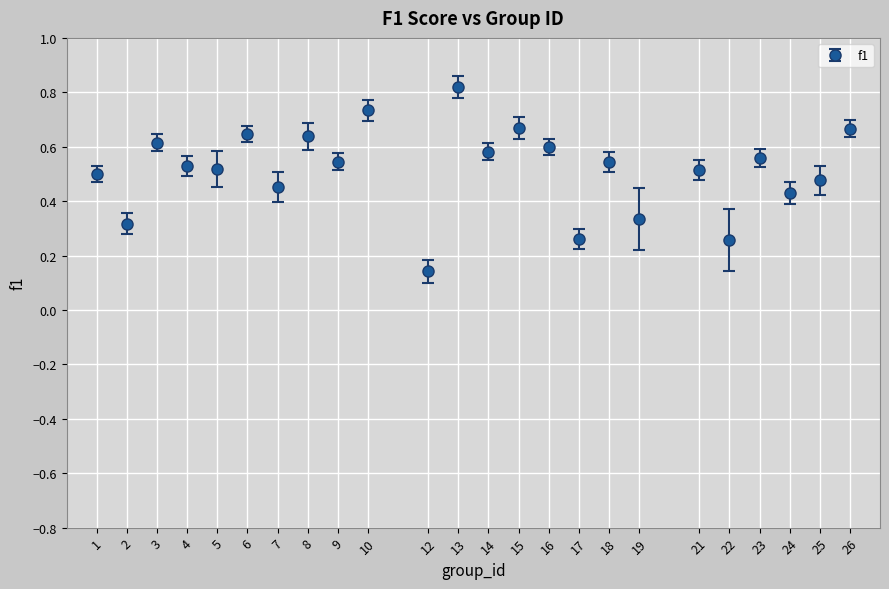

Which has a higher value, 10 or 3?

10